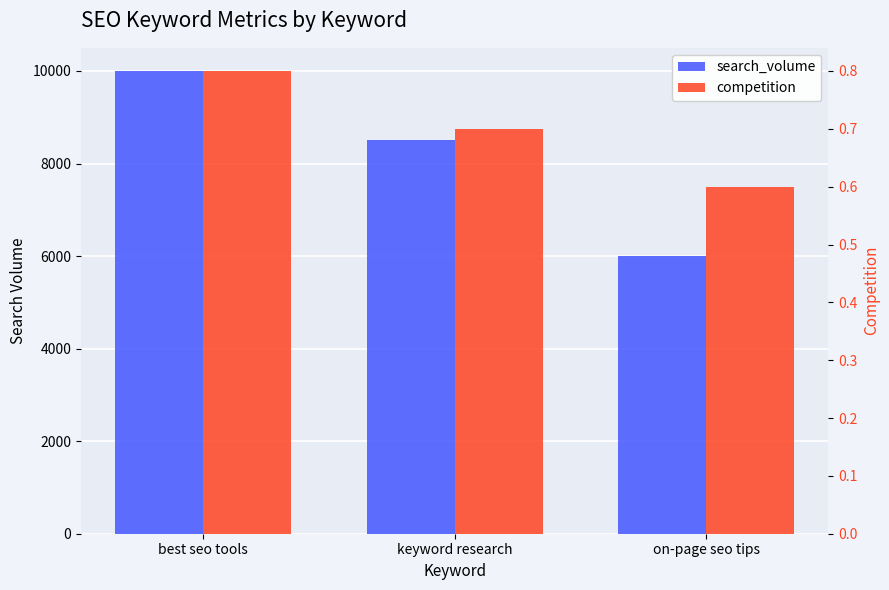

How many bars are there in total?

6